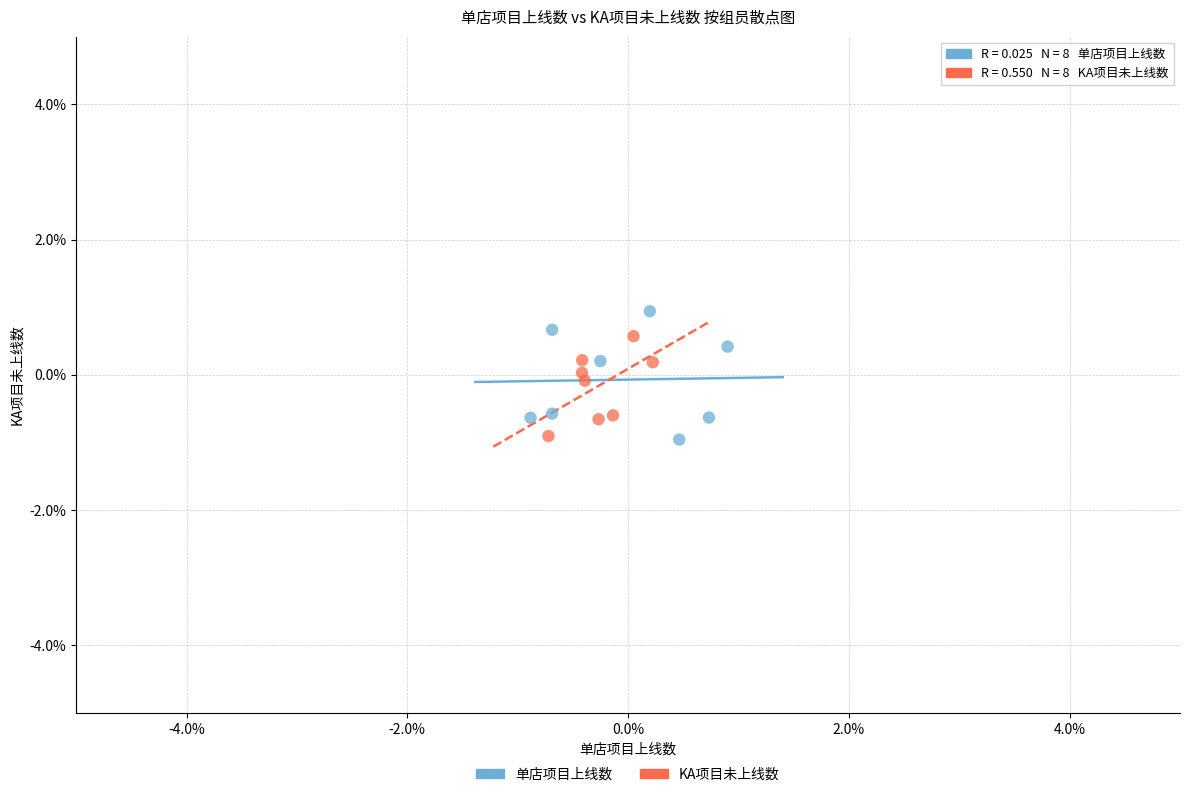

What are all the series names shown in the legend?

单店项目上线数, KA项目未上线数